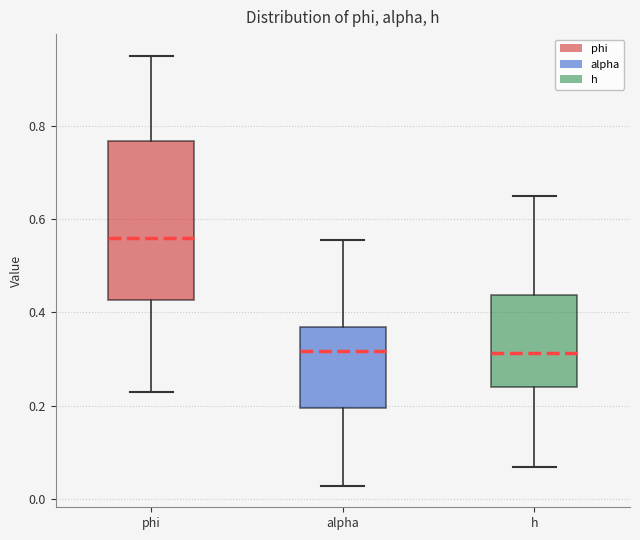

Which box has the highest median line?

phi